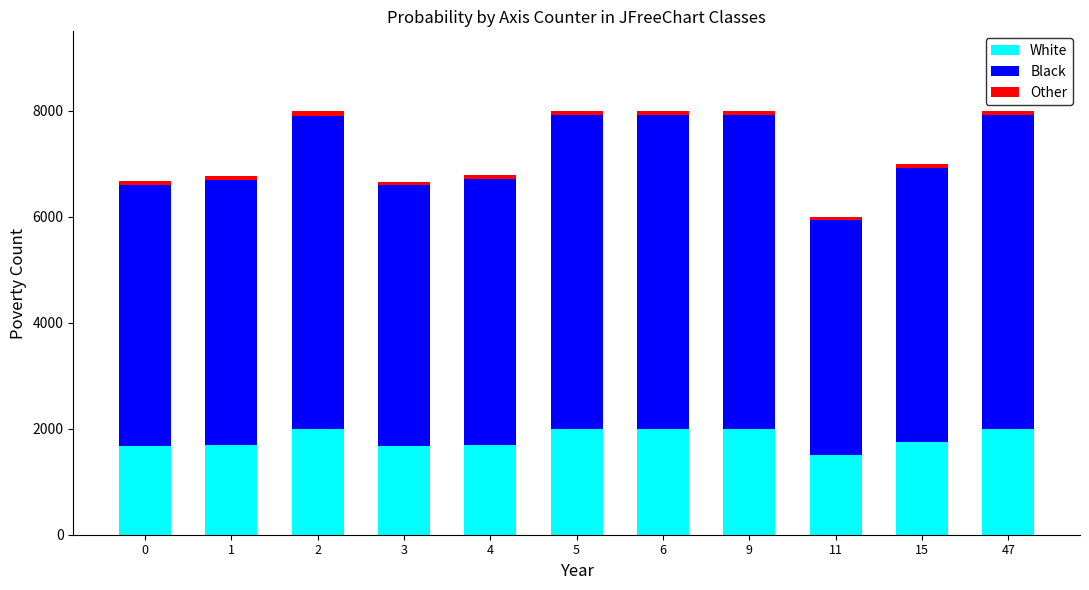

What is the minimum value for White?

1500.0